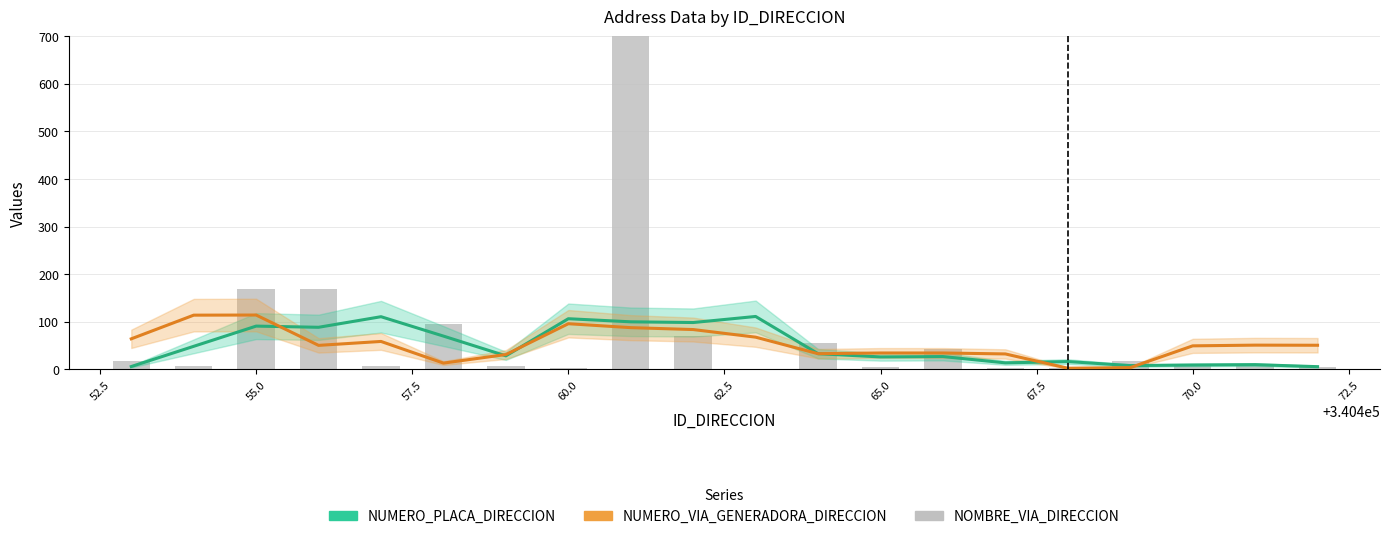

Is it true that NUMERO_PLACA_DIRECCION equals 161.3 at 75.0?

False